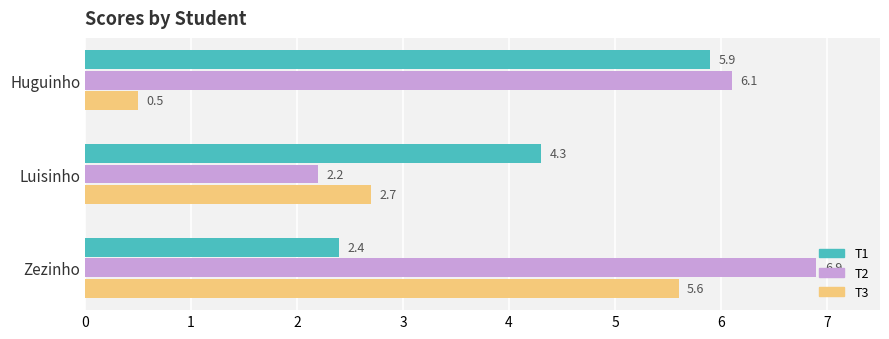

Read the T1 value at Zezinho.

2.4